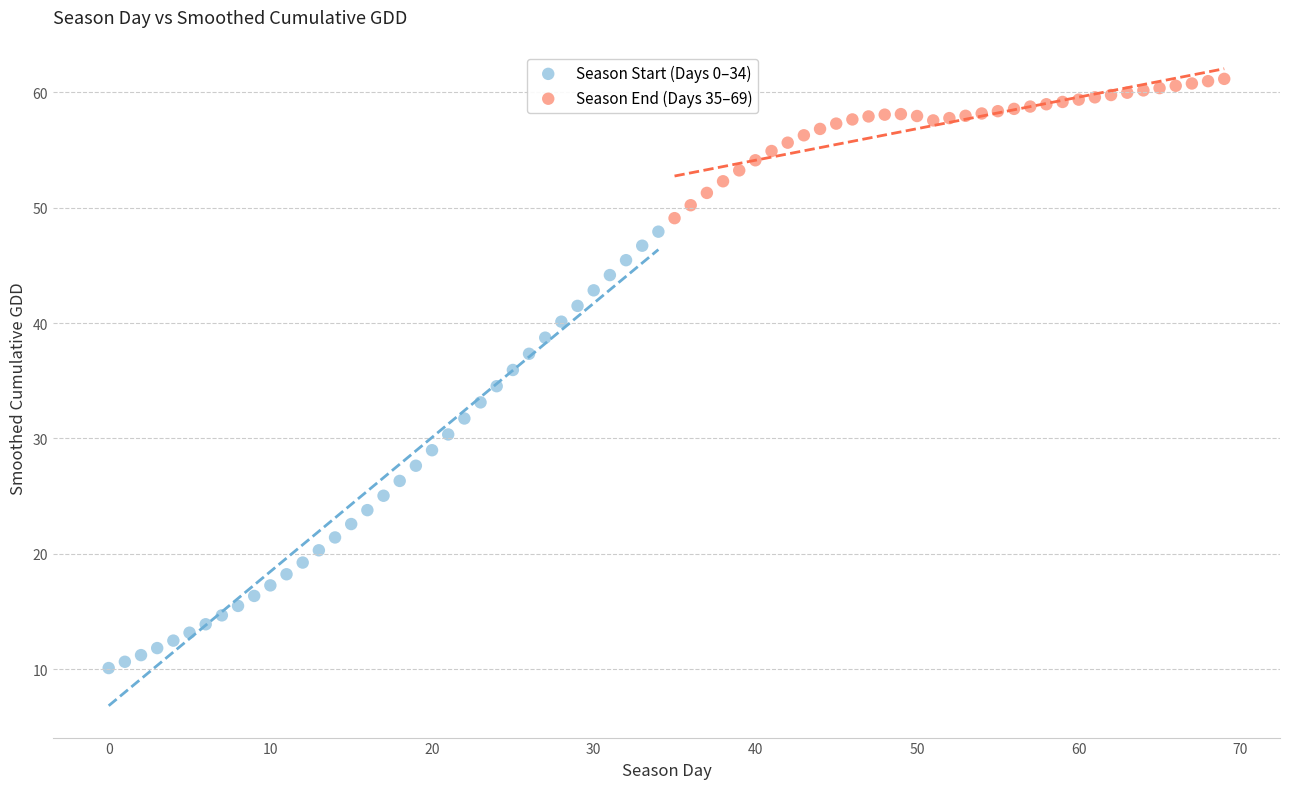

Which series has the widest spread of Y values?

Season Start (Days 0–34)